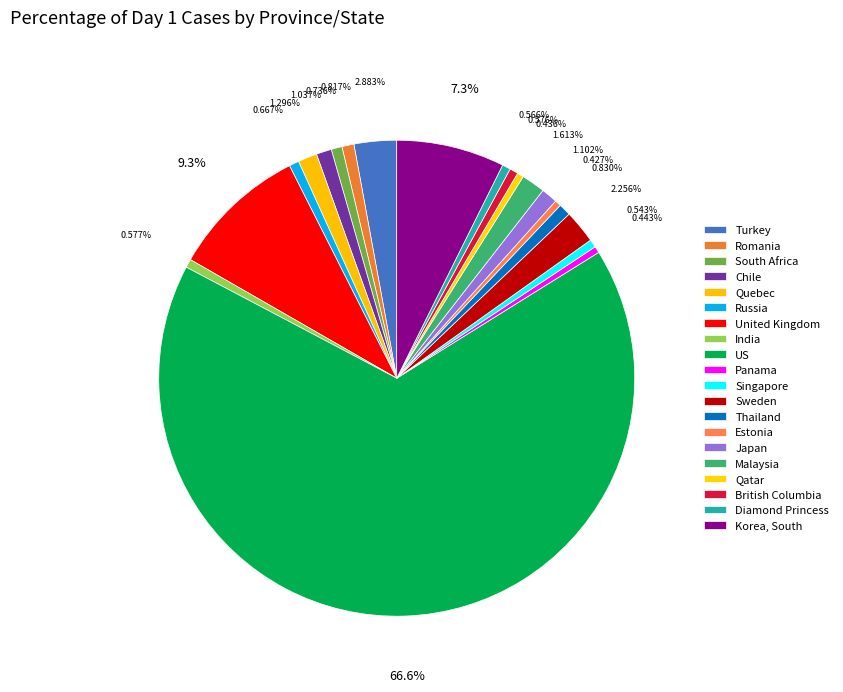

Which slice represents more than half of the pie?

US